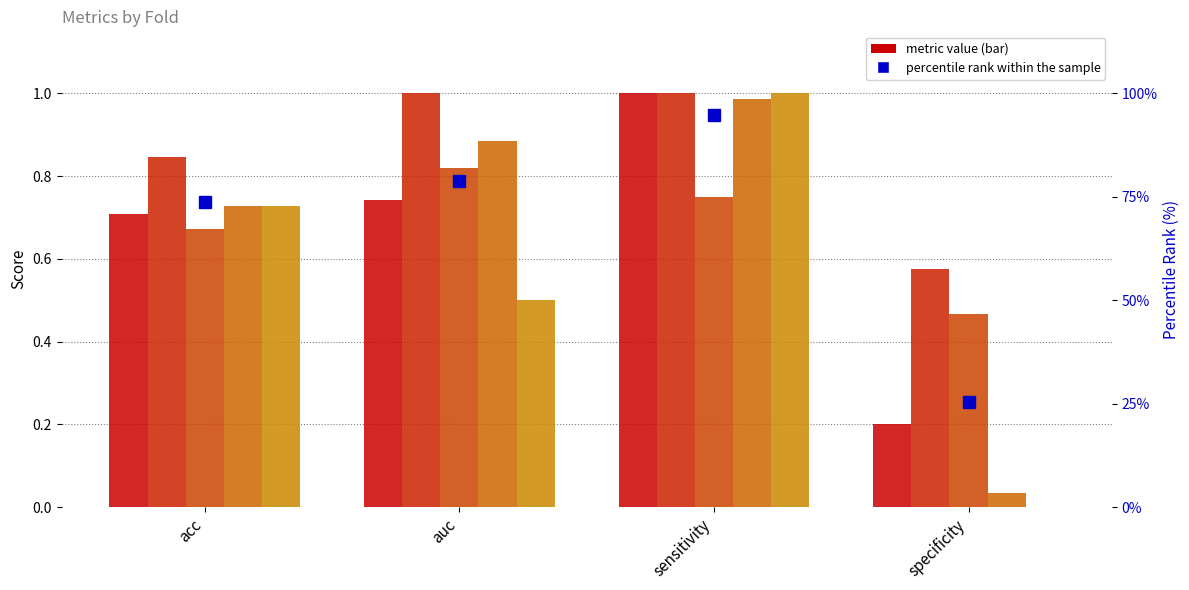

What is the maximum value for fold 2?

1.0